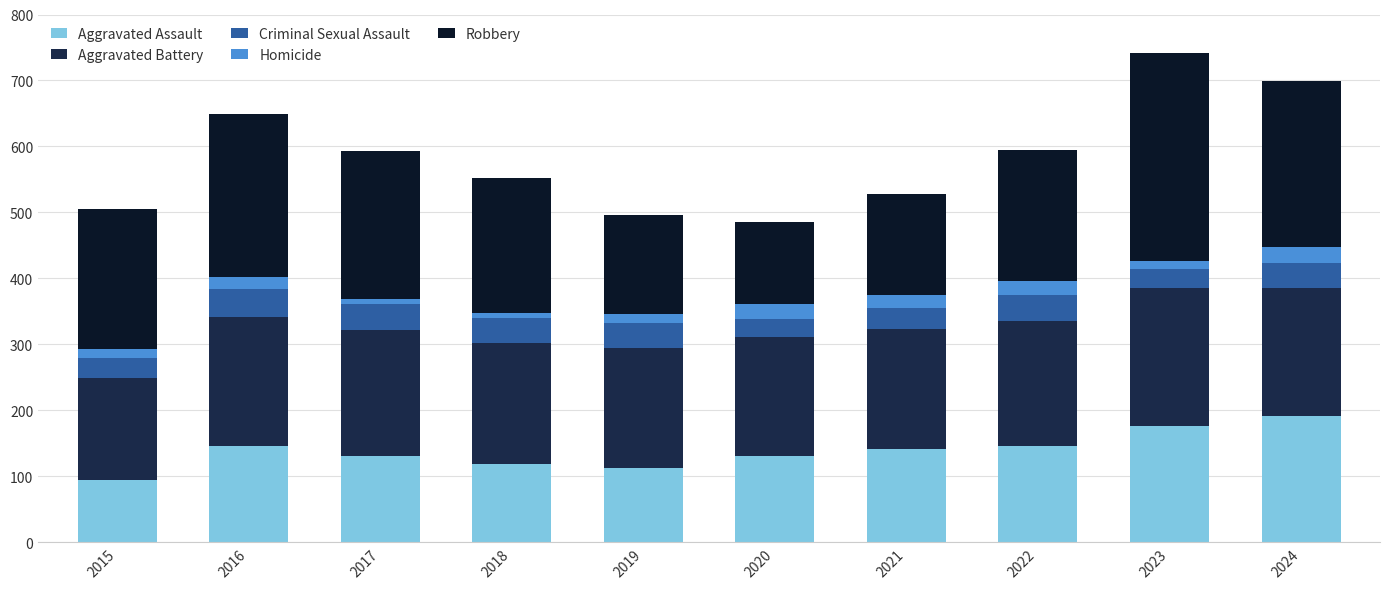

What is the lowest value of the Aggravated Assault series?

95